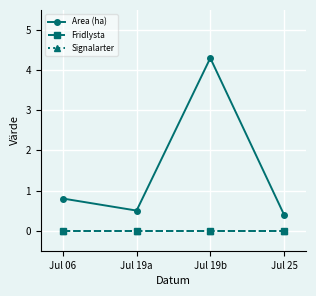

True or false: Signalarter and Area (ha) cross at least once.

False